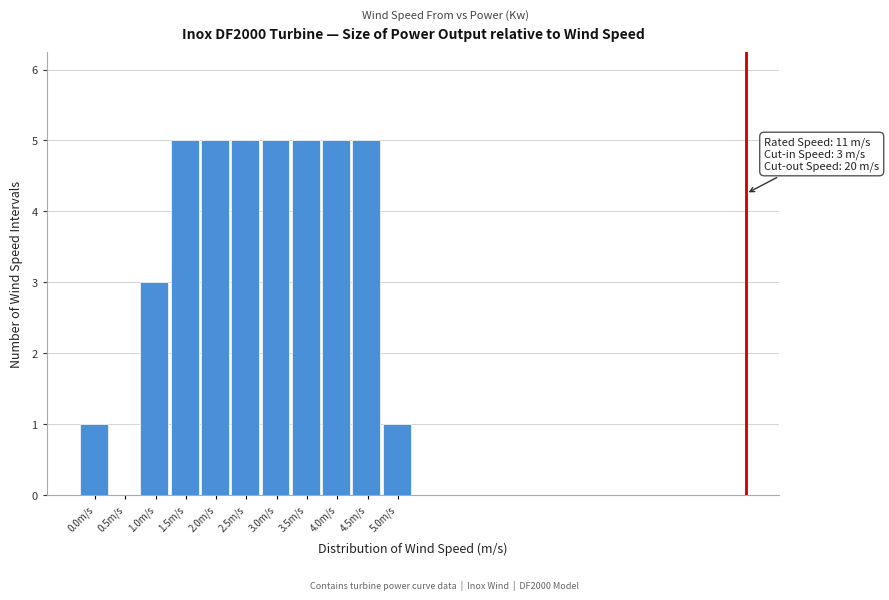

Reading right to left, list all the values displayed in this chart.

5.0m/s=1	4.5m/s=5	4.0m/s=5	3.5m/s=5	3.0m/s=5	2.5m/s=5	2.0m/s=5	1.5m/s=5	1.0m/s=3	0.5m/s=0	0.0m/s=1